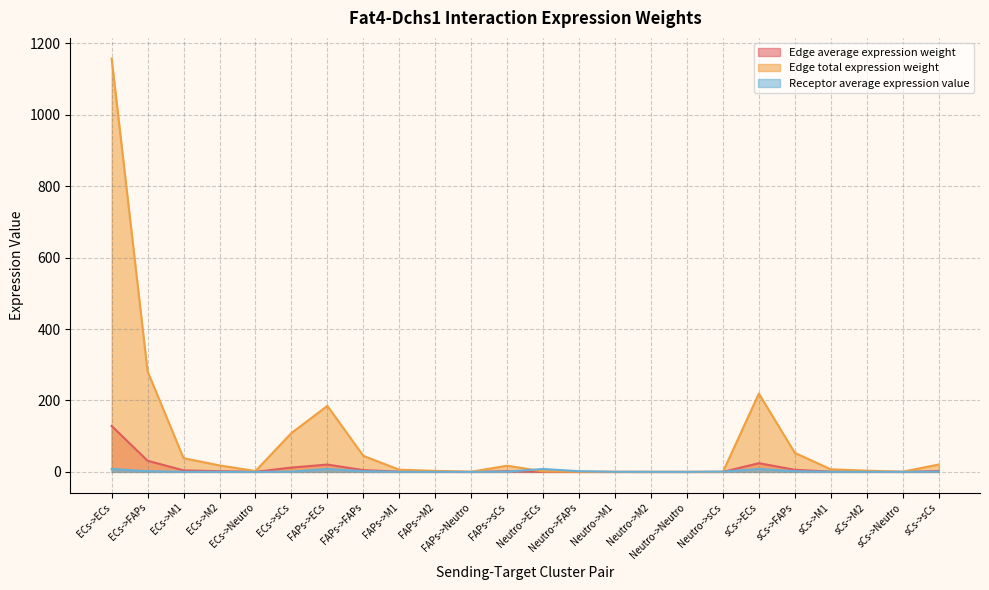

What is the maximum value shown in the chart?

1157.5